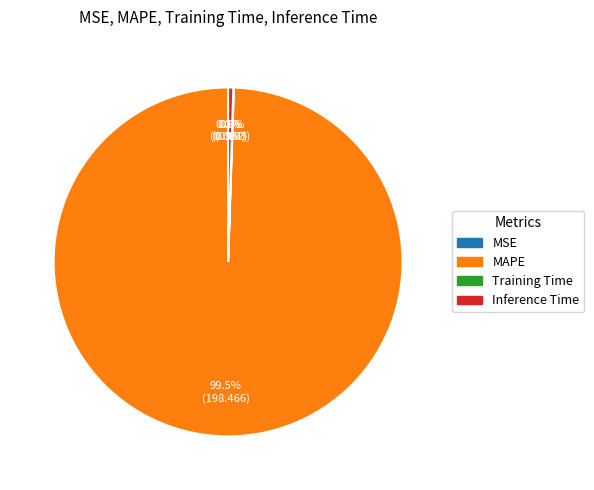

Is the sum of Inference Time and MAPE greater than half?

Yes